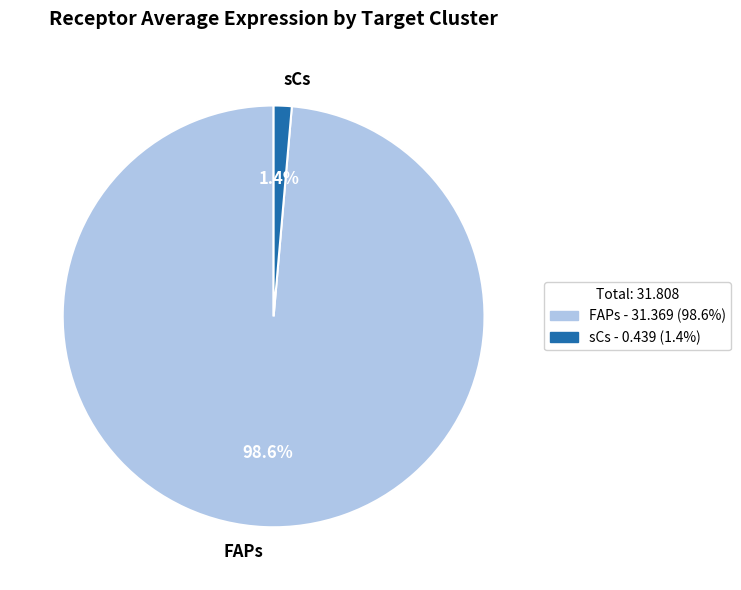

What percentage do sCs and FAPs together represent?

100.0%